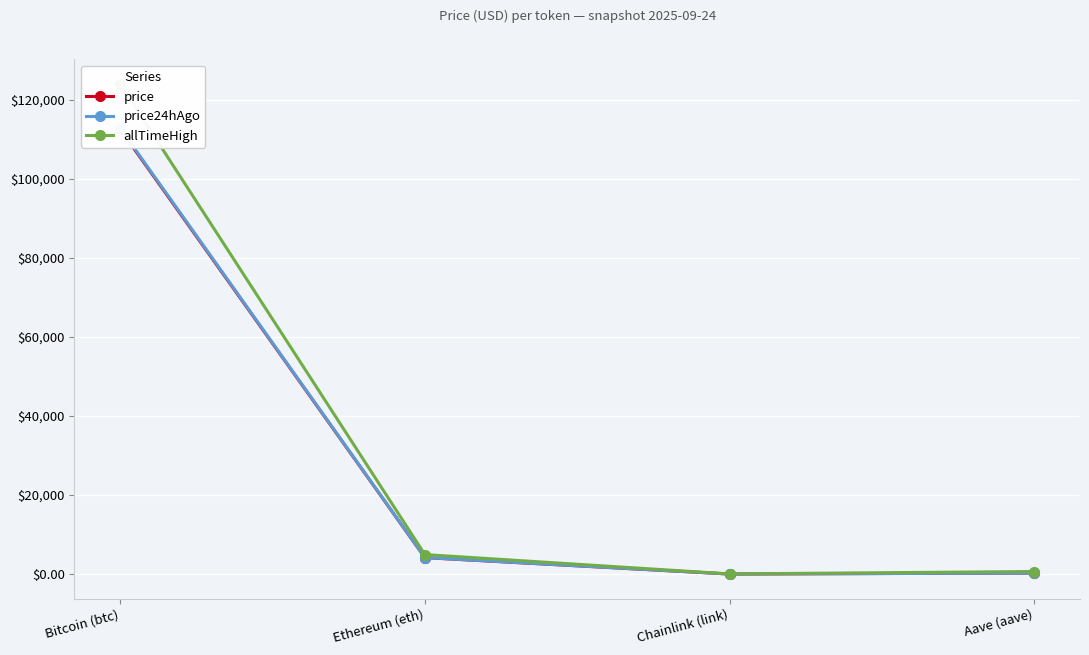

Which series has the largest total across all categories?

allTimeHigh